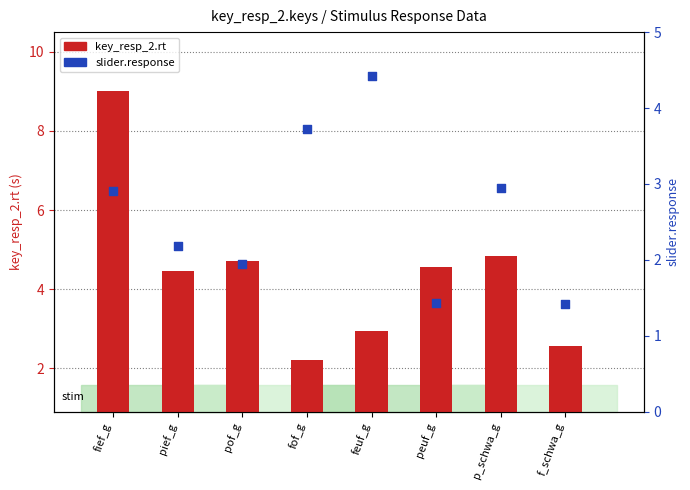

What are all the series names shown in the legend?

key_resp_2.rt, slider.response